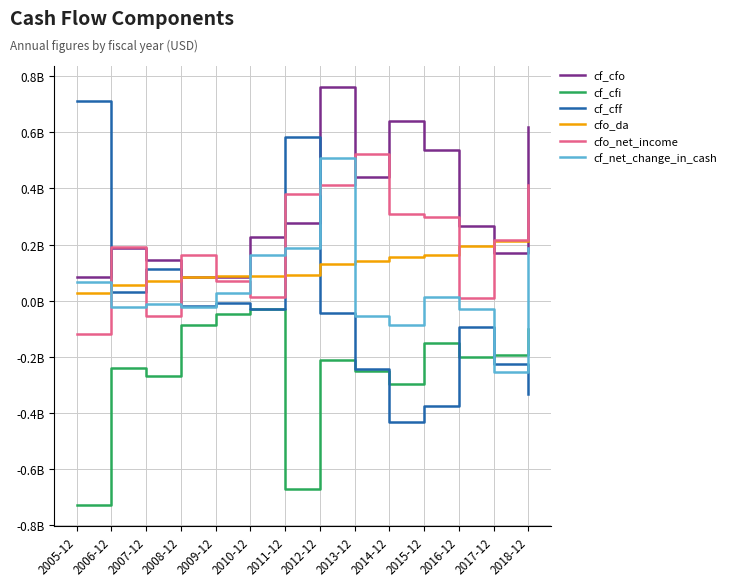

Does the chart display data point markers on the line(s)?

No